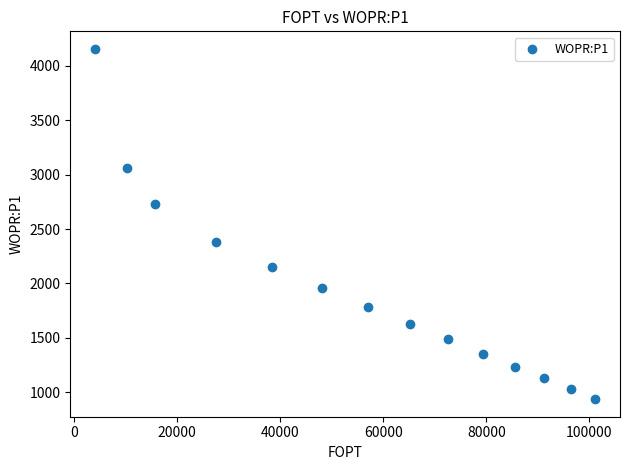

What is the range of Y values (max minus min)?

3217.2